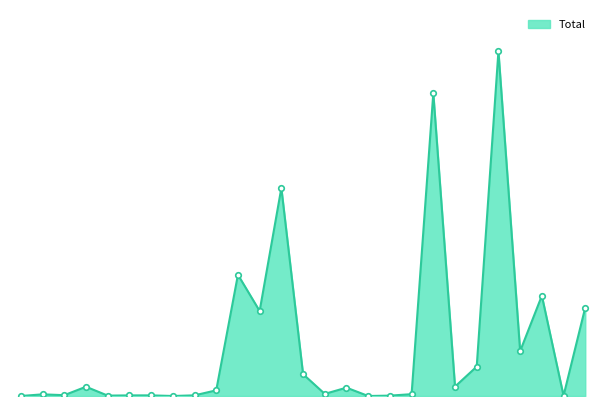

At which label does the data first exceed 1174?

2020/02/13